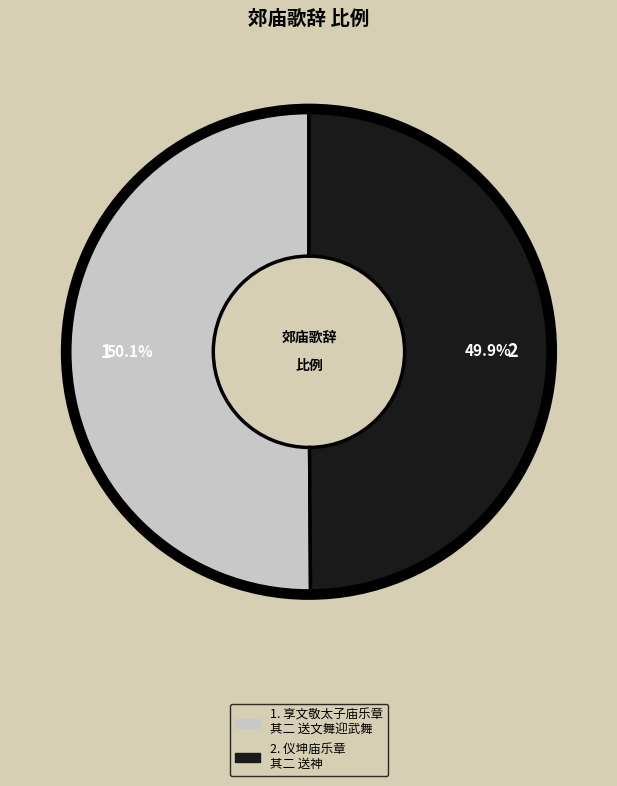

How many slices are in this pie chart?

2